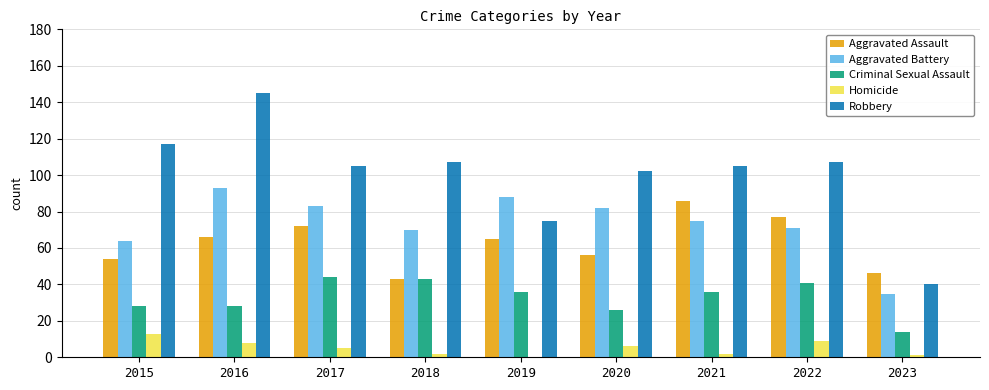

Count the number of categories in the chart.

9